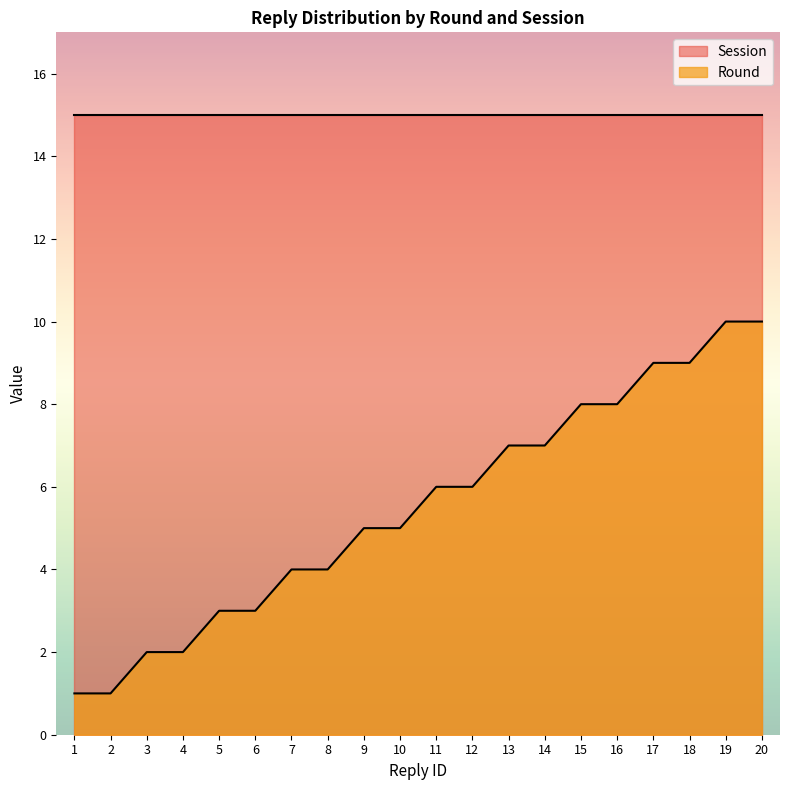

Where is the data nearest to the value 5?

9